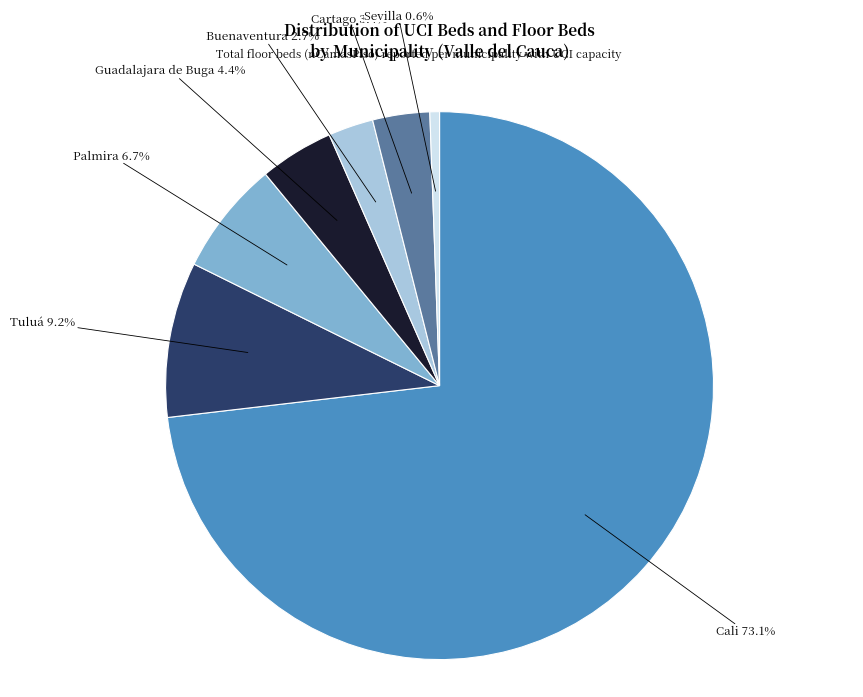

How many slices are in this pie chart?

7